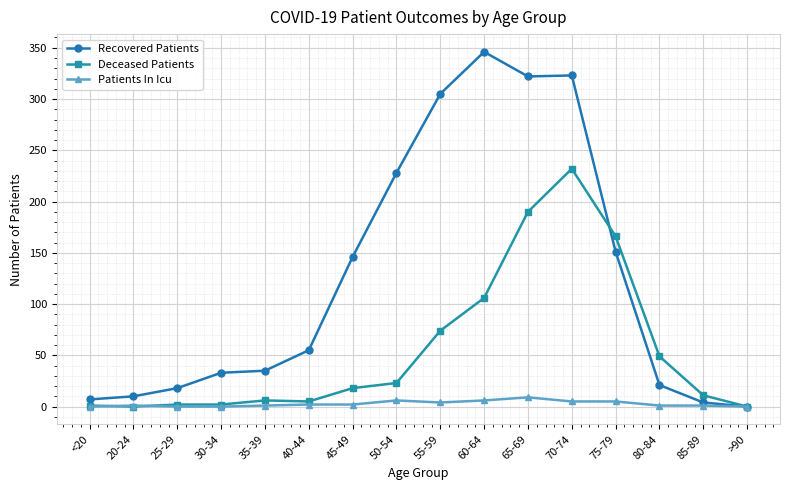

What is the difference between the second highest and second lowest values in the Patients In Icu series?

6